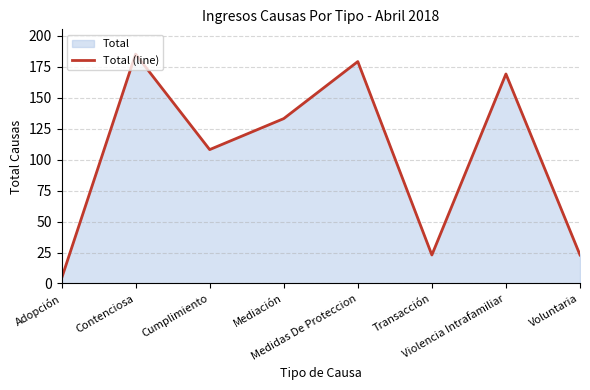

What is the label of the 1st point from the right?

Voluntaria